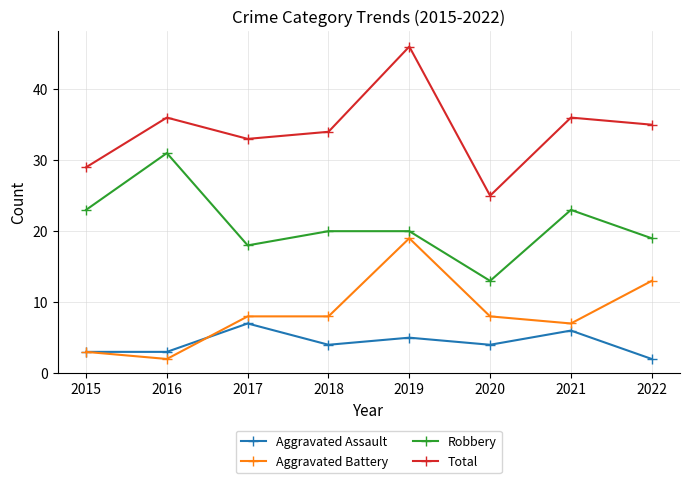

Rank the series at 2017 from highest to lowest value.

Total, Robbery, Aggravated Battery, Aggravated Assault